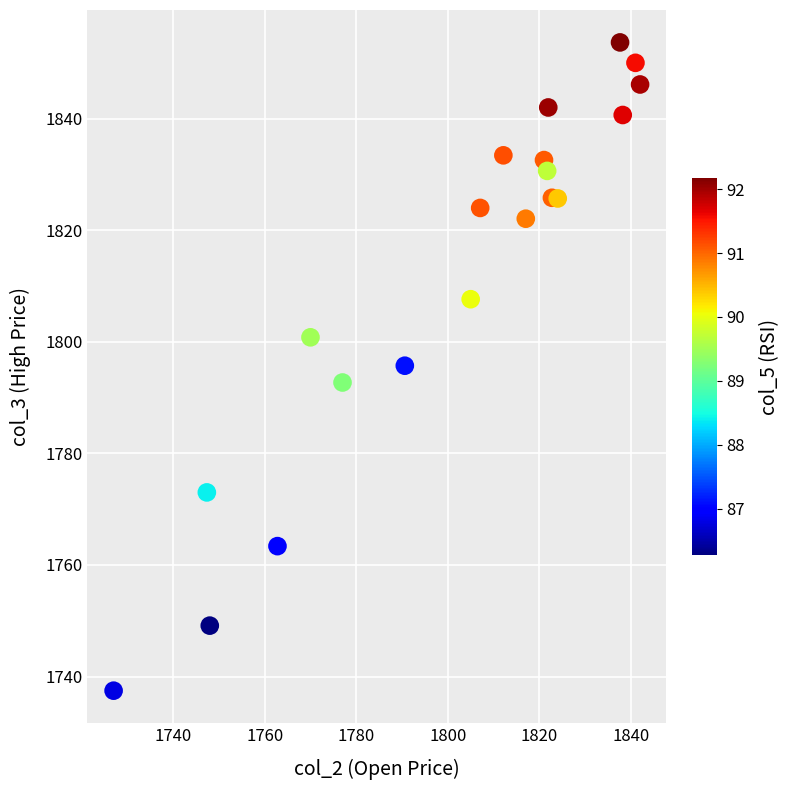

What is the range of Y values (max minus min)?

116.2